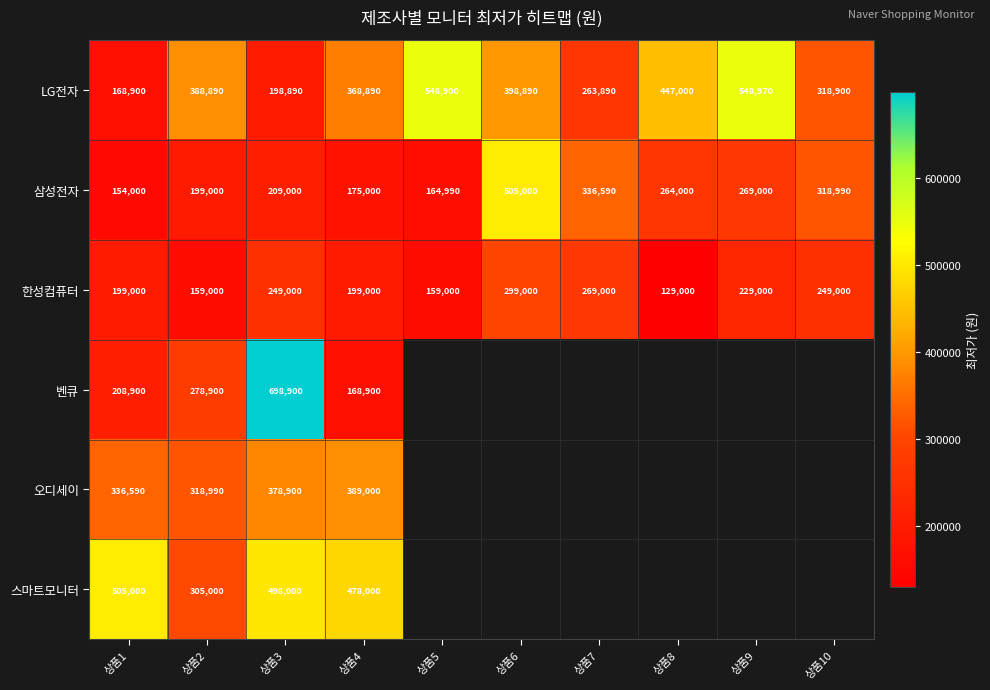

At which label does 삼성전자 first exceed 264000?

상품6